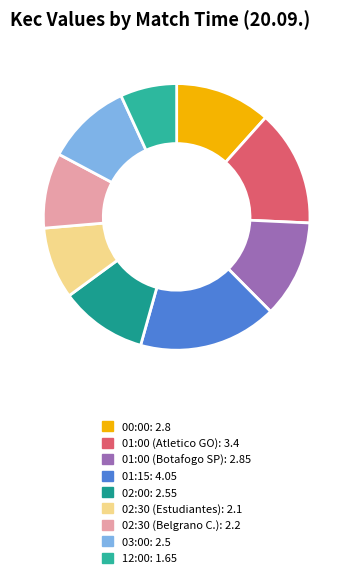

True or false: 00:00 accounts for 12% of the total.

True